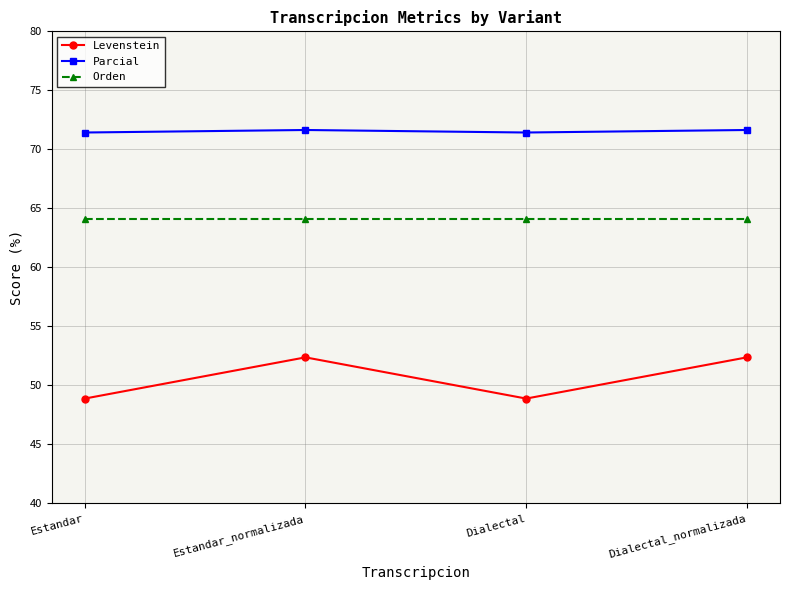

Where is the first local minimum for Levenstein?

Dialectal